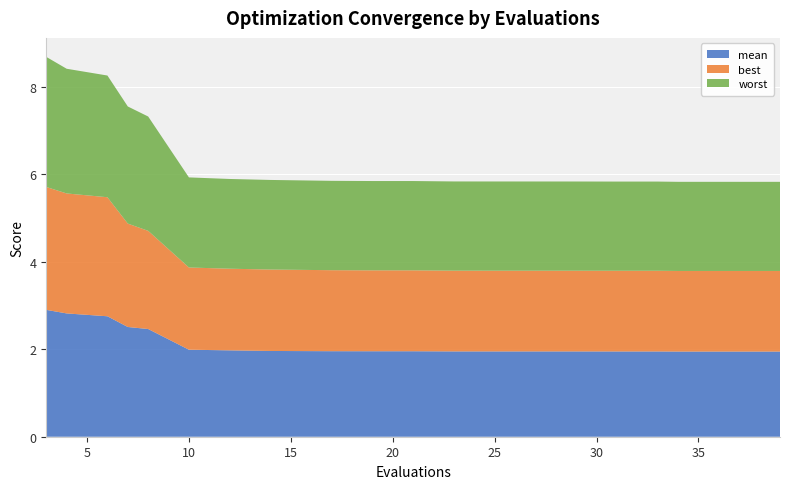

Reading left to right, transcribe all the data shown in this chart.

mean: 2.9	2.8	2.8	2.5	2.5	2.0	2.0	2.0	2.0	2.0	2.0	1.9	1.9	1.9	1.9	1.9	1.9	1.9	1.9	1.9
best: 2.8	2.7	2.7	2.4	2.2	1.9	1.9	1.9	1.9	1.8	1.8	1.8	1.8	1.8	1.8	1.8	1.8	1.8	1.8	1.8
worst: 3.0	2.8	2.8	2.7	2.6	2.1	2.1	2.0	2.0	2.0	2.0	2.0	2.0	2.0	2.0	2.0	2.0	2.0	2.0	2.0